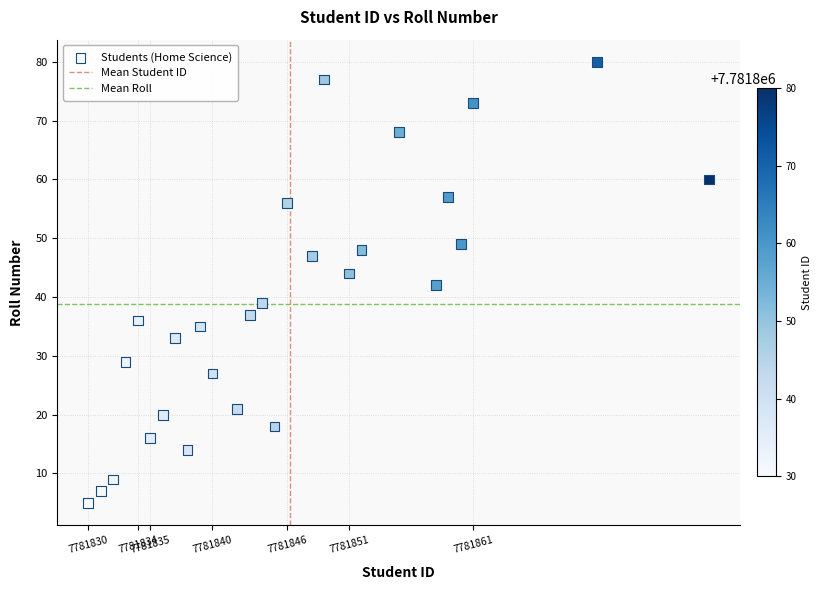

What is the range of Y values (max minus min)?

75